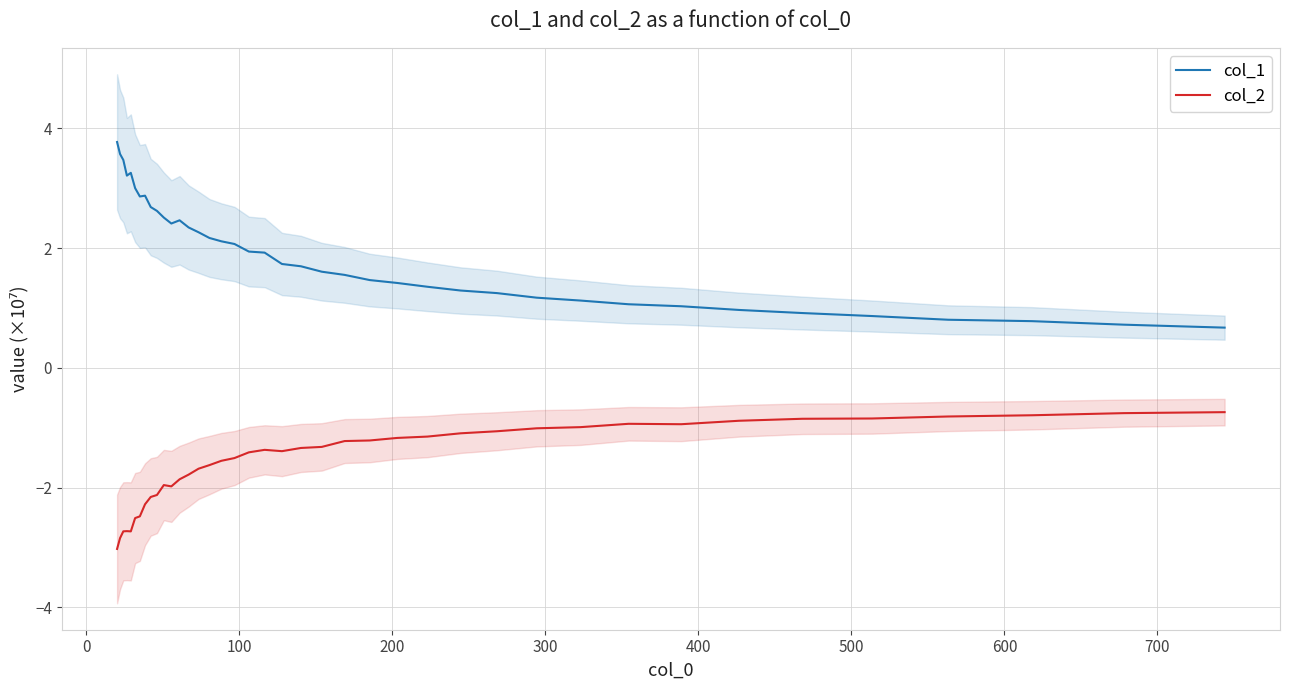

Reading left to right, what are all the values shown in this chart?

col_1: 3.8	3.6	3.5	3.2	3.3	3.0	2.9	2.9	2.7	2.6	2.5	2.4	2.5	2.3	2.3	2.2	2.1	2.1	1.9	1.9	1.7	1.7	1.6	1.6	1.5	1.4	1.4	1.3	1.2	1.2	1.1	1.1	1.0	1.0	0.9	0.9	0.8	0.8	0.7	0.7
col_2: -3.0	-2.8	-2.7	-2.7	-2.7	-2.5	-2.5	-2.3	-2.2	-2.1	-2.0	-2.0	-1.9	-1.8	-1.7	-1.6	-1.6	-1.5	-1.4	-1.4	-1.4	-1.3	-1.3	-1.2	-1.2	-1.2	-1.1	-1.1	-1.1	-1.0	-1.0	-0.9	-0.9	-0.9	-0.9	-0.8	-0.8	-0.8	-0.8	-0.7